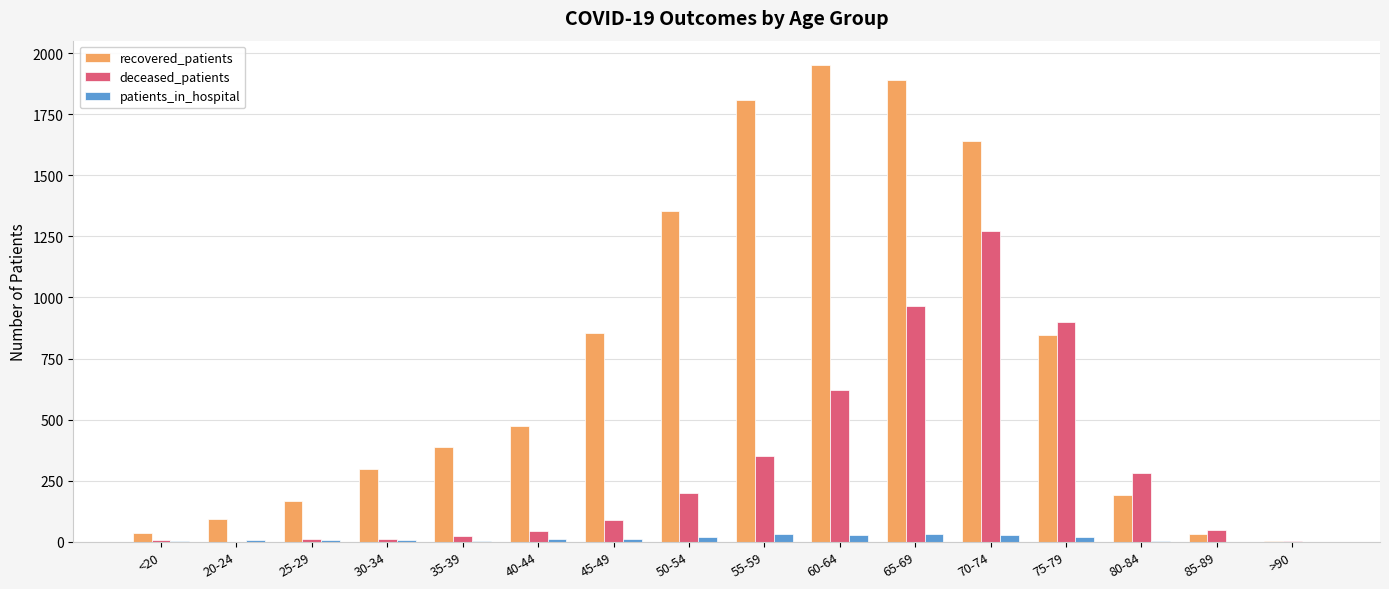

The value of deceased_patients at 20-24 is 0. True or false?

True